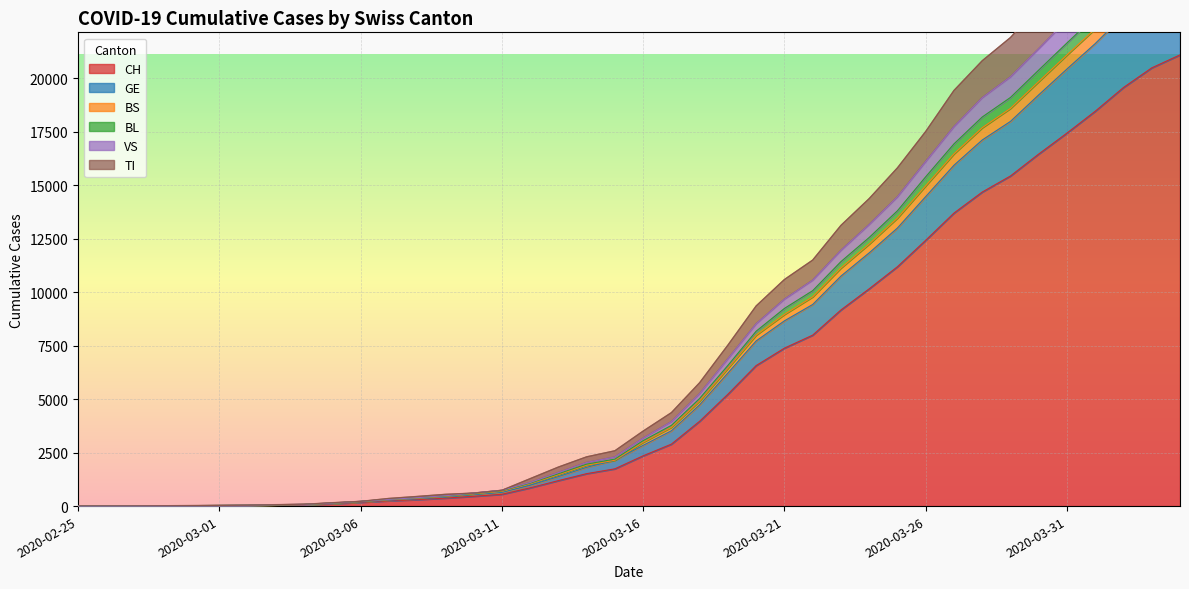

What is the sum of the CH values at 2020-03-06 and 2020-04-02?

19740